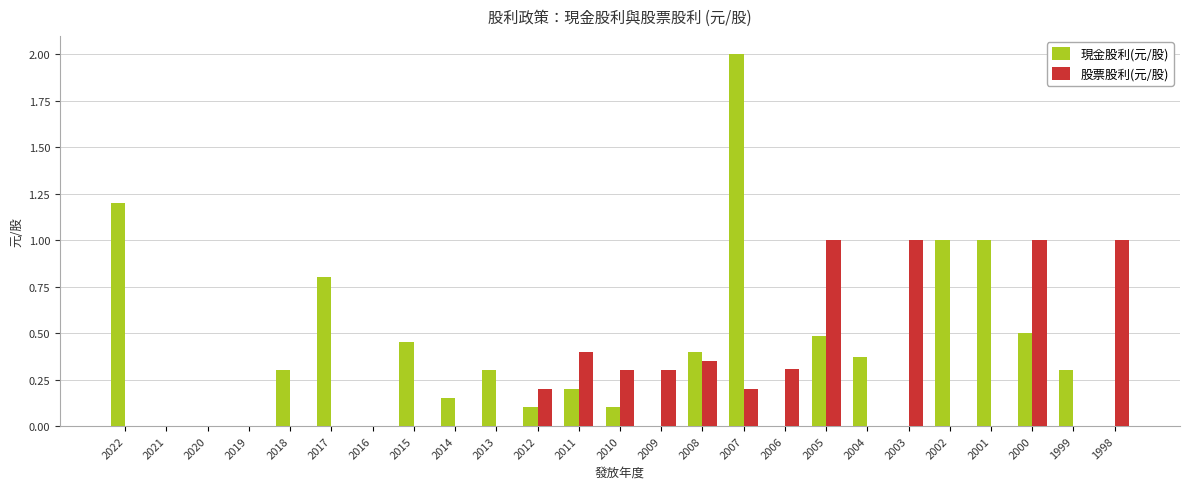

What are all the series names shown in the legend?

現金股利(元/股), 股票股利(元/股)